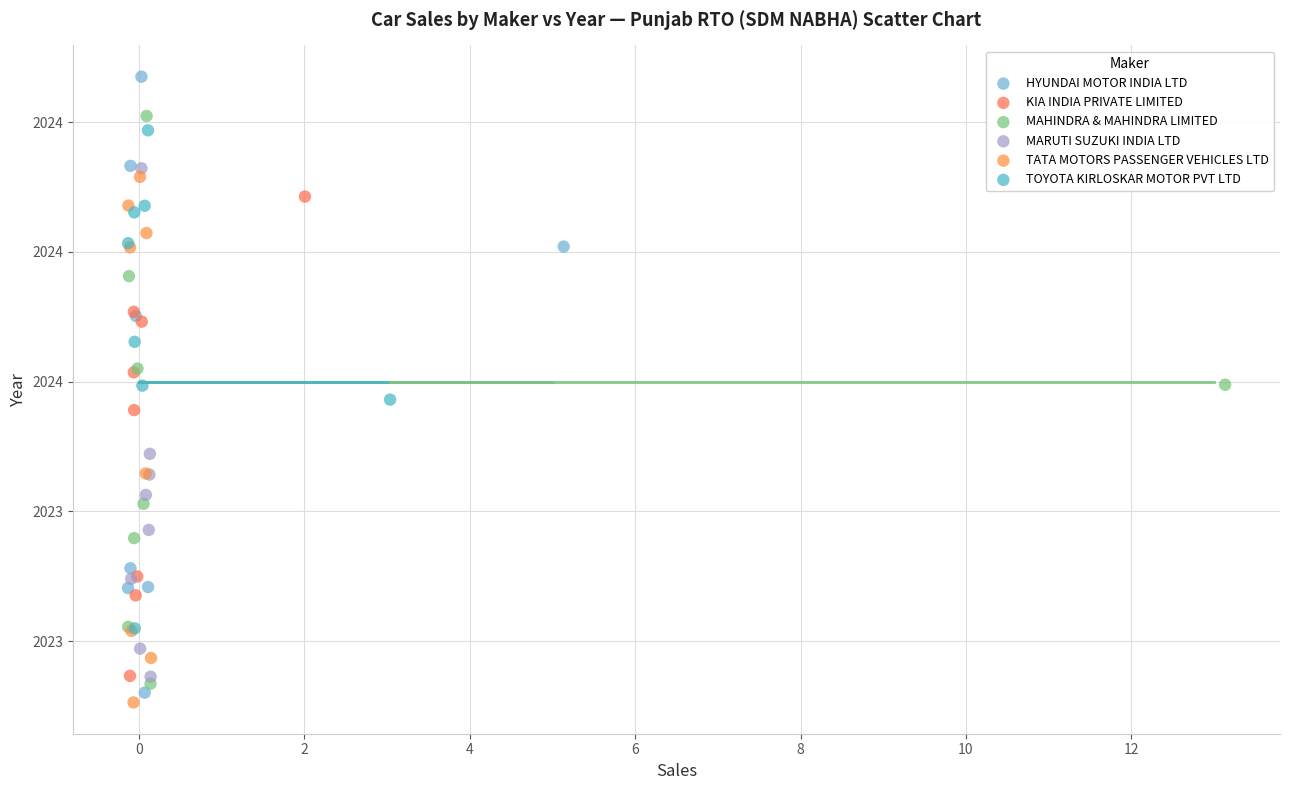

Which series contains the lowest Y value?

TATA MOTORS PASSENGER VEHICLES LTD